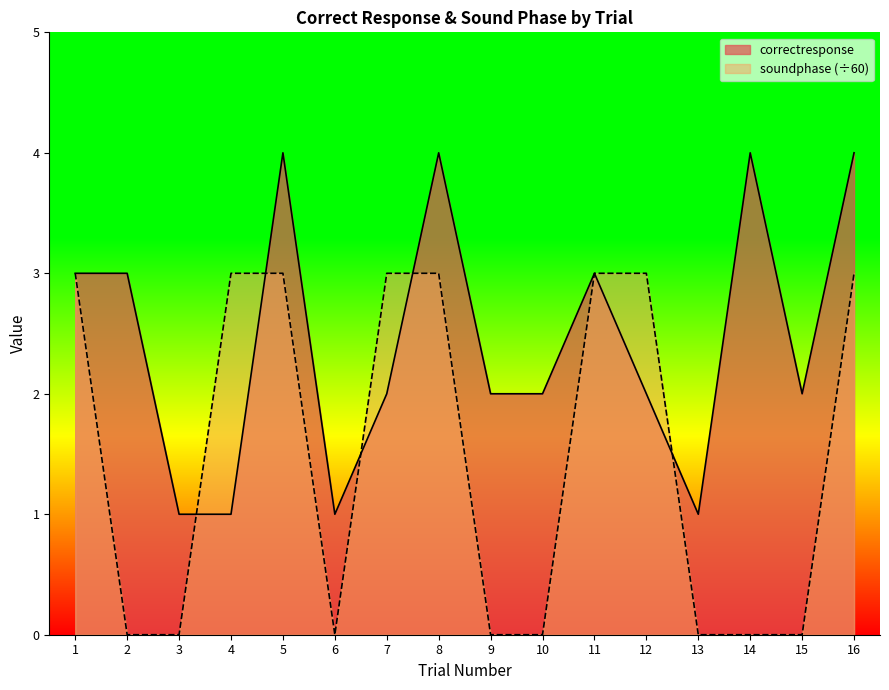

What is the sum of all correctresponse values?

39